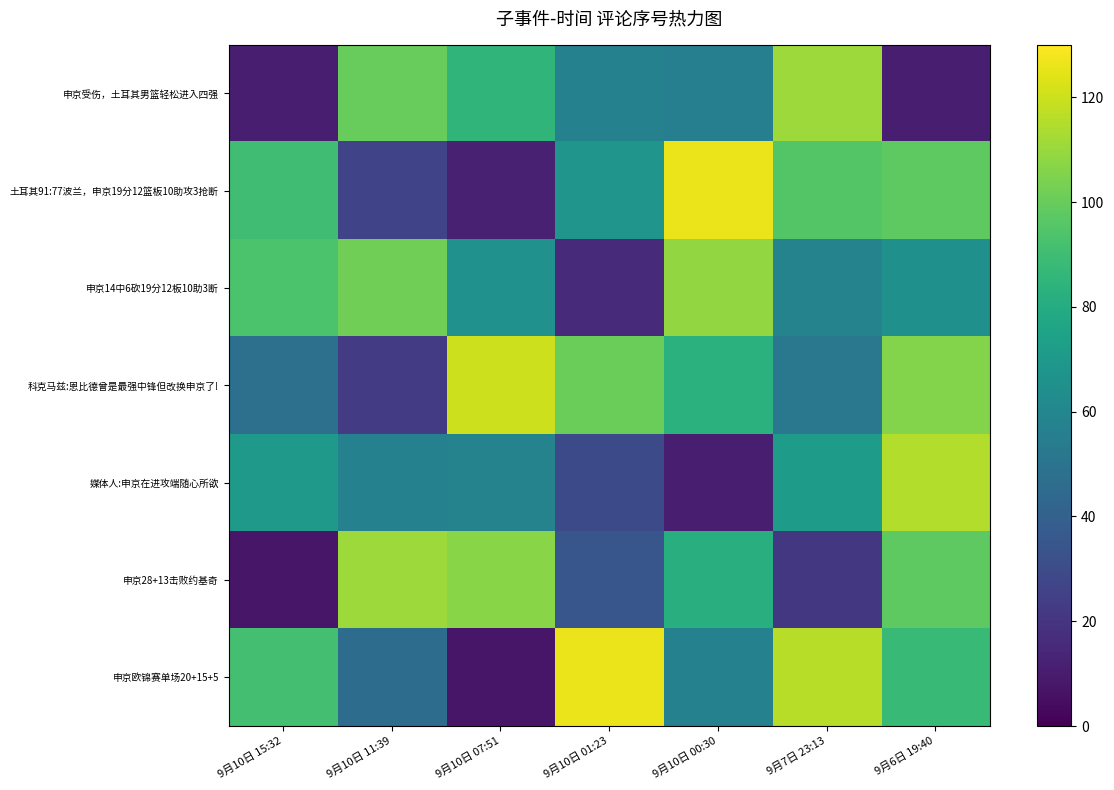

How many distinct data groups are displayed?

7